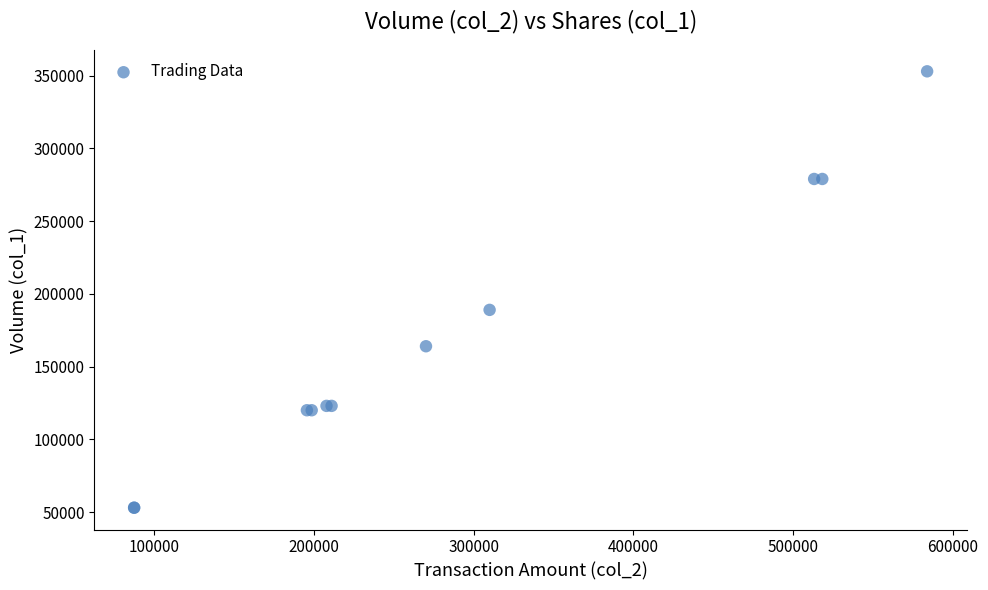

What Y value in the scatter plot is closest to 203000?

189000